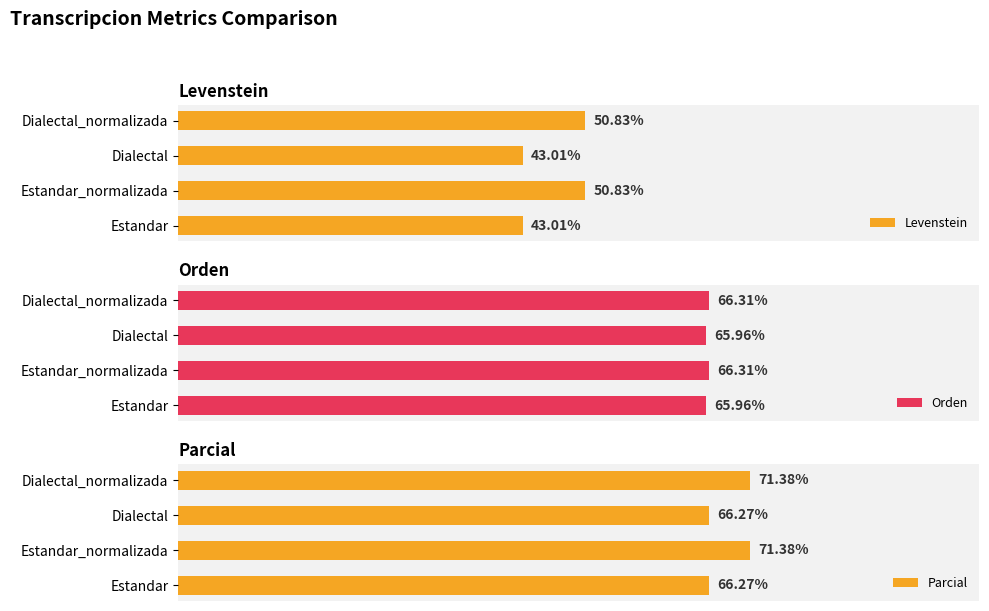

How many values in the Orden series are below 66?

2